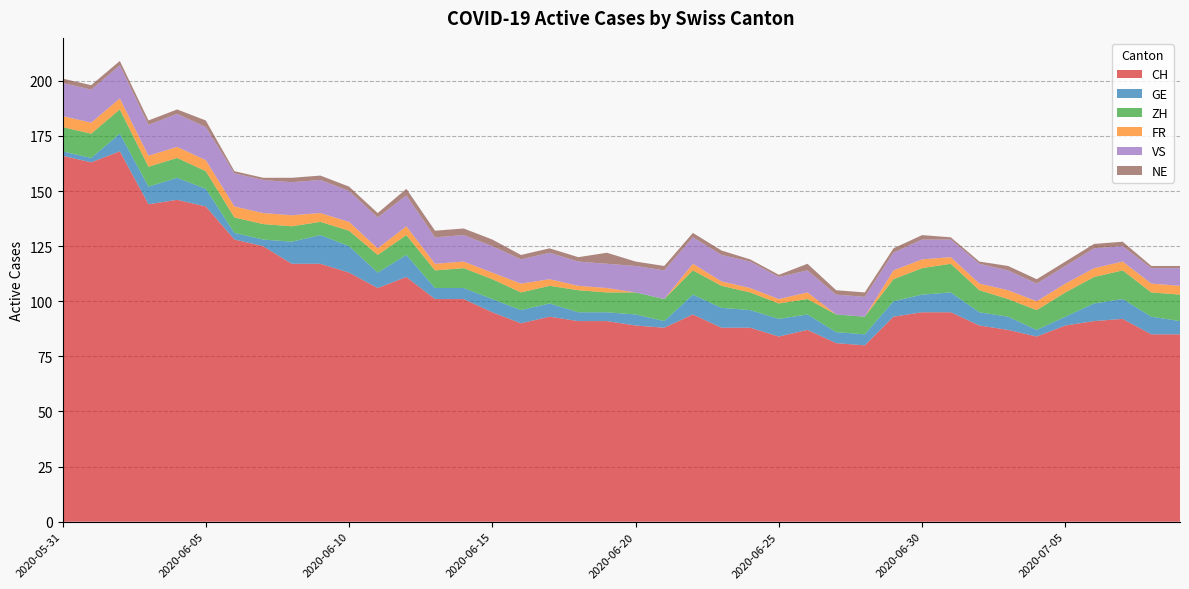

Reading right to left, transcribe all the data shown in this chart.

CH: 85	85	92	91	89	84	87	89	95	95	93	80	81	87	84	88	88	94	88	89	91	91	93	90	95	101	101	111	106	113	117	117	125	128	143	146	144	168	163	166
GE: 6	8	9	8	4	3	6	6	9	8	7	5	5	7	8	8	9	9	3	5	4	4	6	6	6	5	5	10	7	12	13	10	3	3	8	10	8	8	2	2
ZH: 12	11	13	12	11	9	8	10	13	12	10	8	8	7	7	8	10	11	10	10	9	10	8	8	9	9	8	9	8	7	6	7	7	7	8	9	9	11	11	11
FR: 4	4	4	4	4	4	4	3	3	4	4	0	0	3	2	2	2	3	0	0	2	2	3	4	3	3	3	4	3	4	4	5	5	5	5	5	5	5	5	5
VS: 8	7	7	9	8	8	9	9	8	9	8	9	9	10	10	12	12	12	13	12	11	11	12	11	12	12	12	14	14	14	15	15	15	15	15	15	14	15	15	15
NE: 1	1	2	2	2	2	2	1	1	2	2	2	2	3	1	1	2	2	2	2	5	2	2	2	3	3	3	3	2	2	2	2	1	1	3	2	2	2	2	2